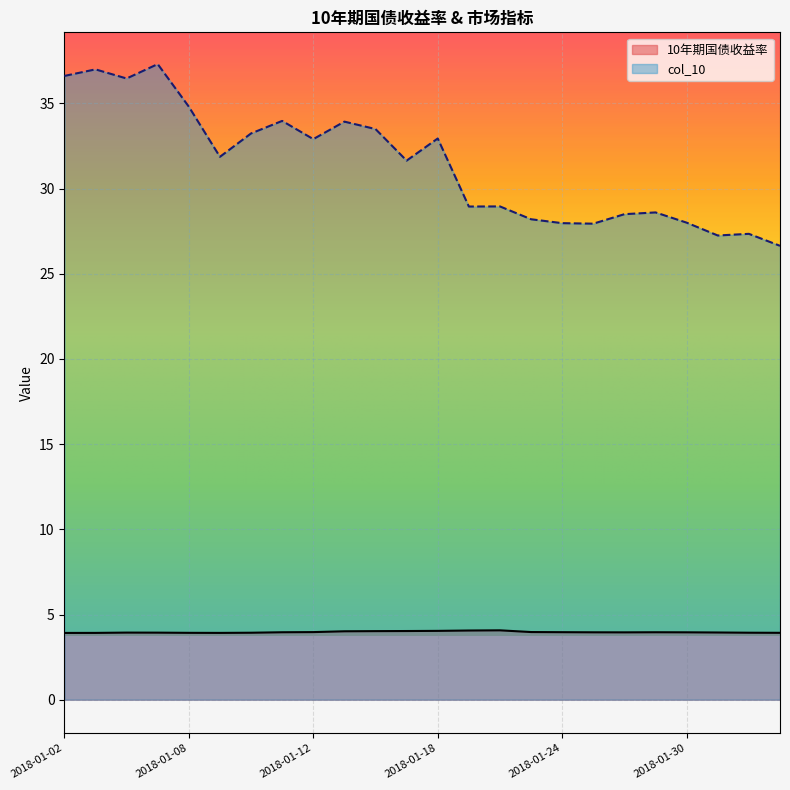

How many lines are shown in the chart?

2